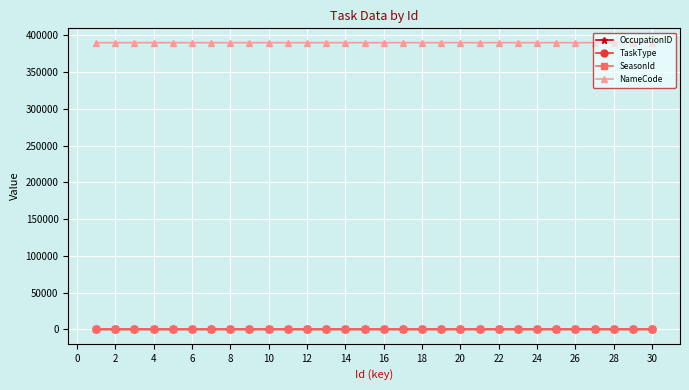

What is the greatest value displayed?

390030